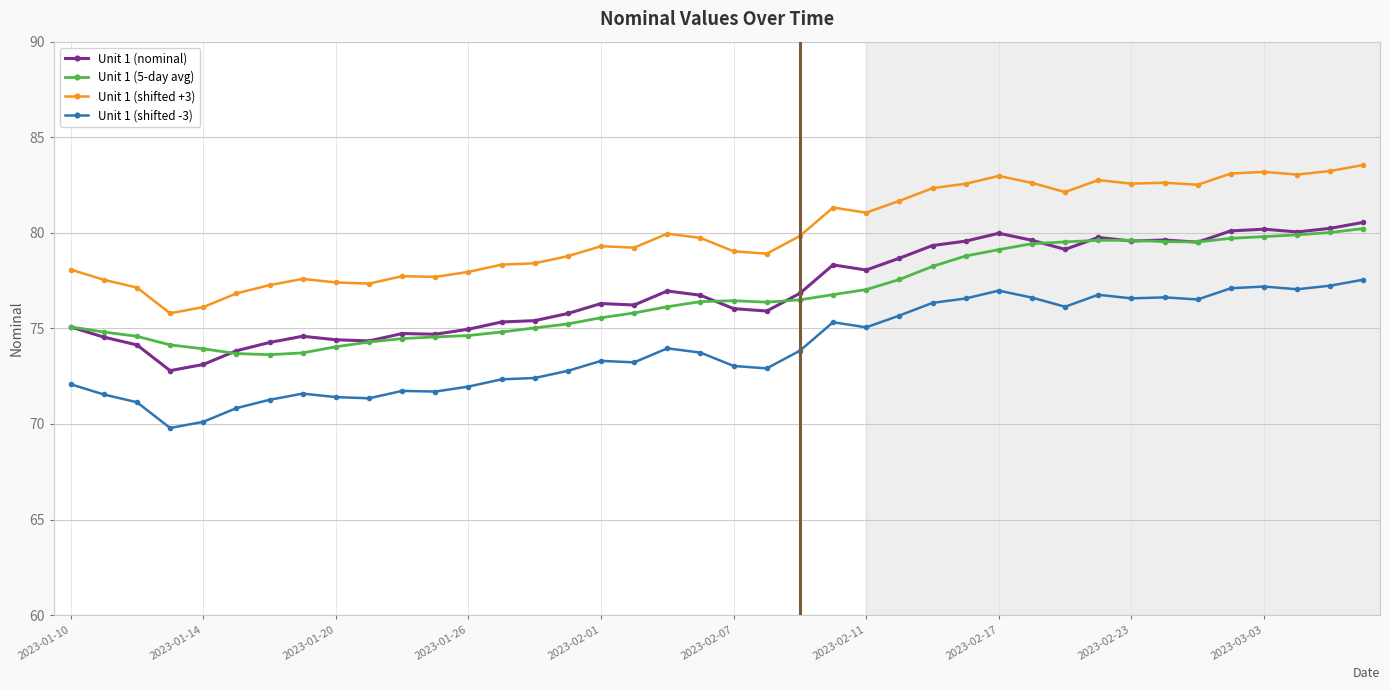

True or false: Unit 1 (shifted +3) has more than 0 points higher than both neighbors.

True